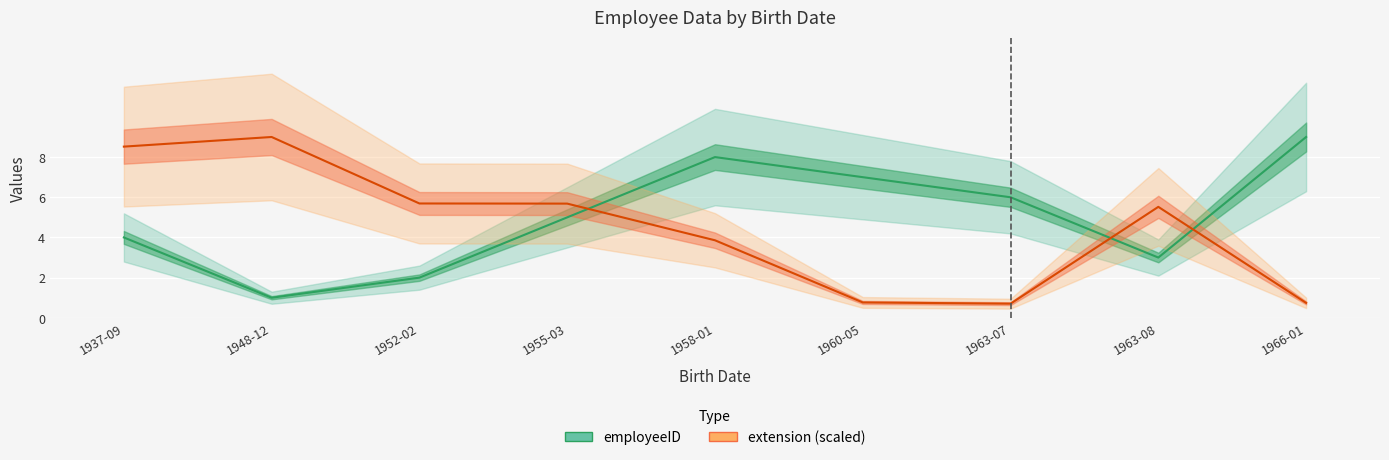

At how many categories does at least one series exceed 4?

9